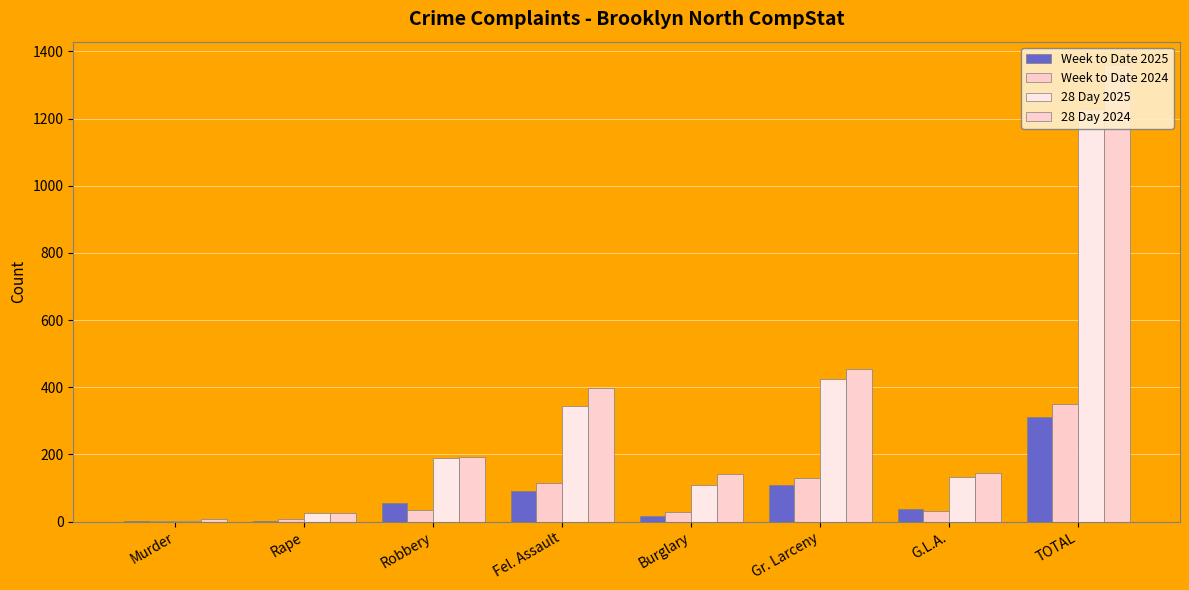

Reading left to right, transcribe all the data shown in this chart.

Week to Date 2025: Murder=1	Rape=2	Robbery=56	Fel. Assault=91	Burglary=16	Gr. Larceny=108	G.L.A.=38	TOTAL=312
Week to Date 2024: Murder=3	Rape=8	Robbery=35	Fel. Assault=115	Burglary=29	Gr. Larceny=130	G.L.A.=30	TOTAL=350
28 Day 2025: Murder=3	Rape=26	Robbery=188	Fel. Assault=345	Burglary=110	Gr. Larceny=424	G.L.A.=133	TOTAL=1229
28 Day 2024: Murder=9	Rape=24	Robbery=192	Fel. Assault=398	Burglary=141	Gr. Larceny=453	G.L.A.=144	TOTAL=1361